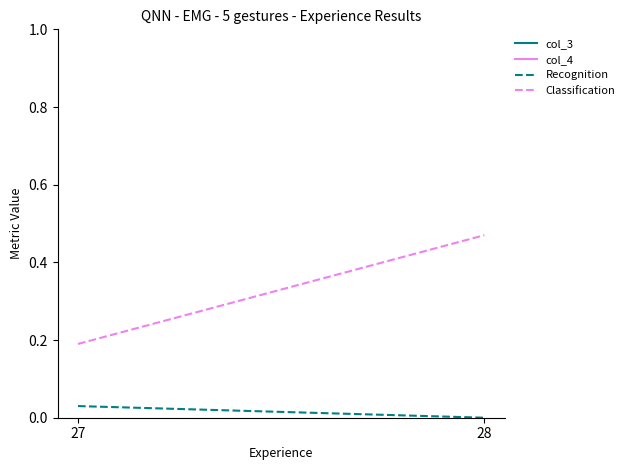

At which label is Recognition closest to 0?

28